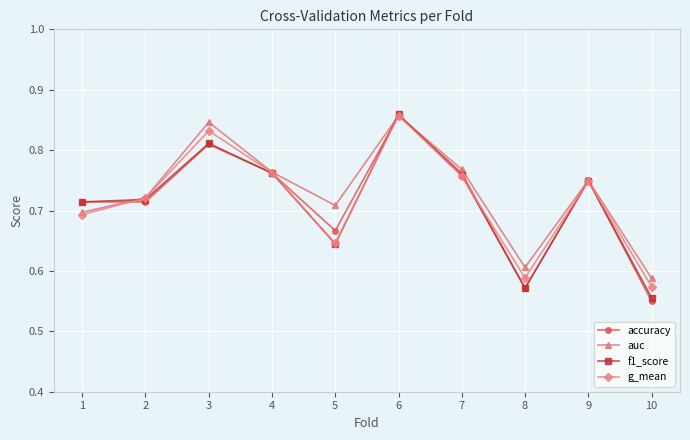

Which series has the widest spread of values?

accuracy